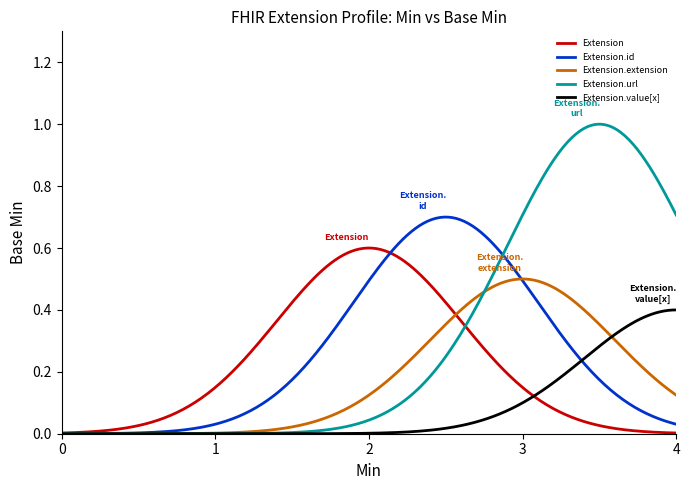

Rank the series by their maximum value, from lowest to highest.

Extension.value[x], Extension.extension, Extension, Extension.id, Extension.url